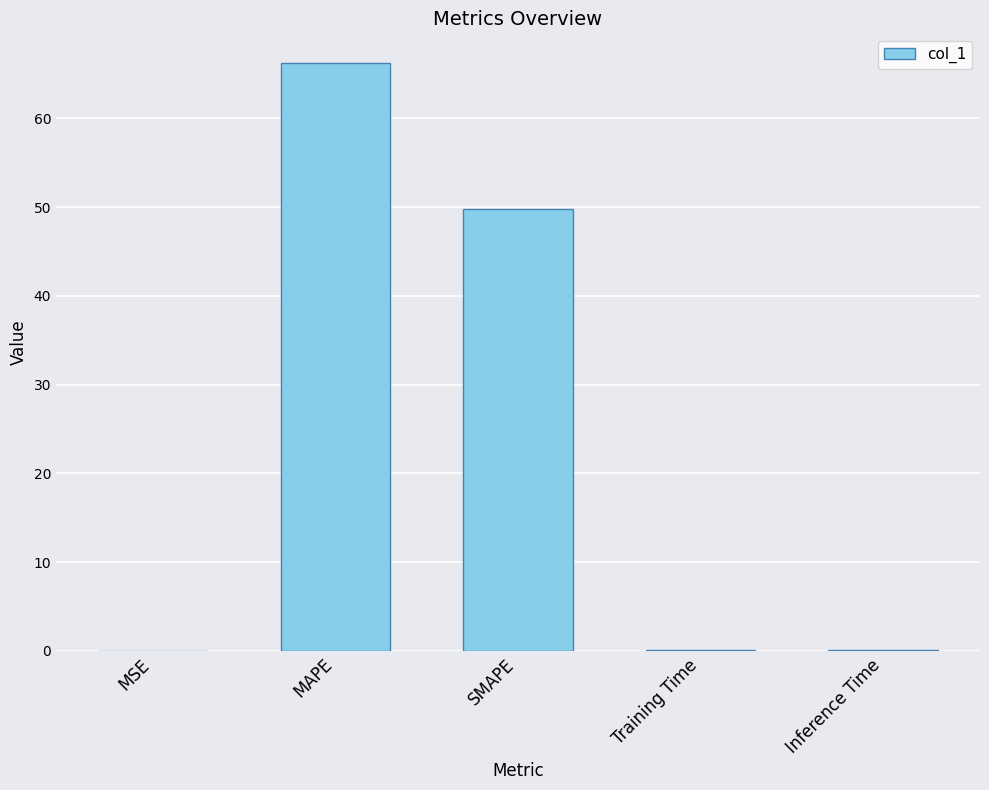

What is the sum of all values?

116.2